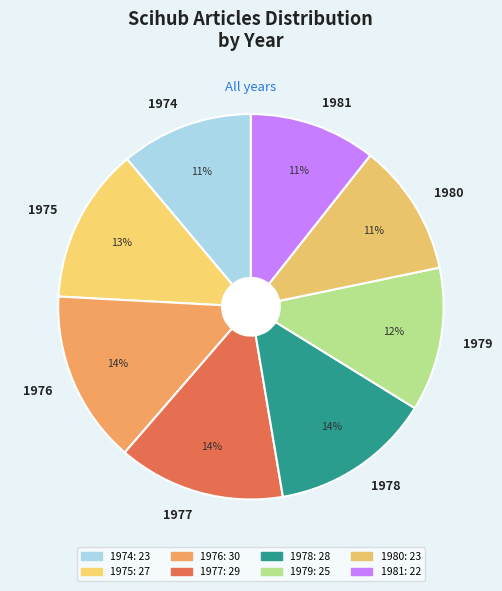

What percentage is the 1974 slice, to the nearest percent?

11%